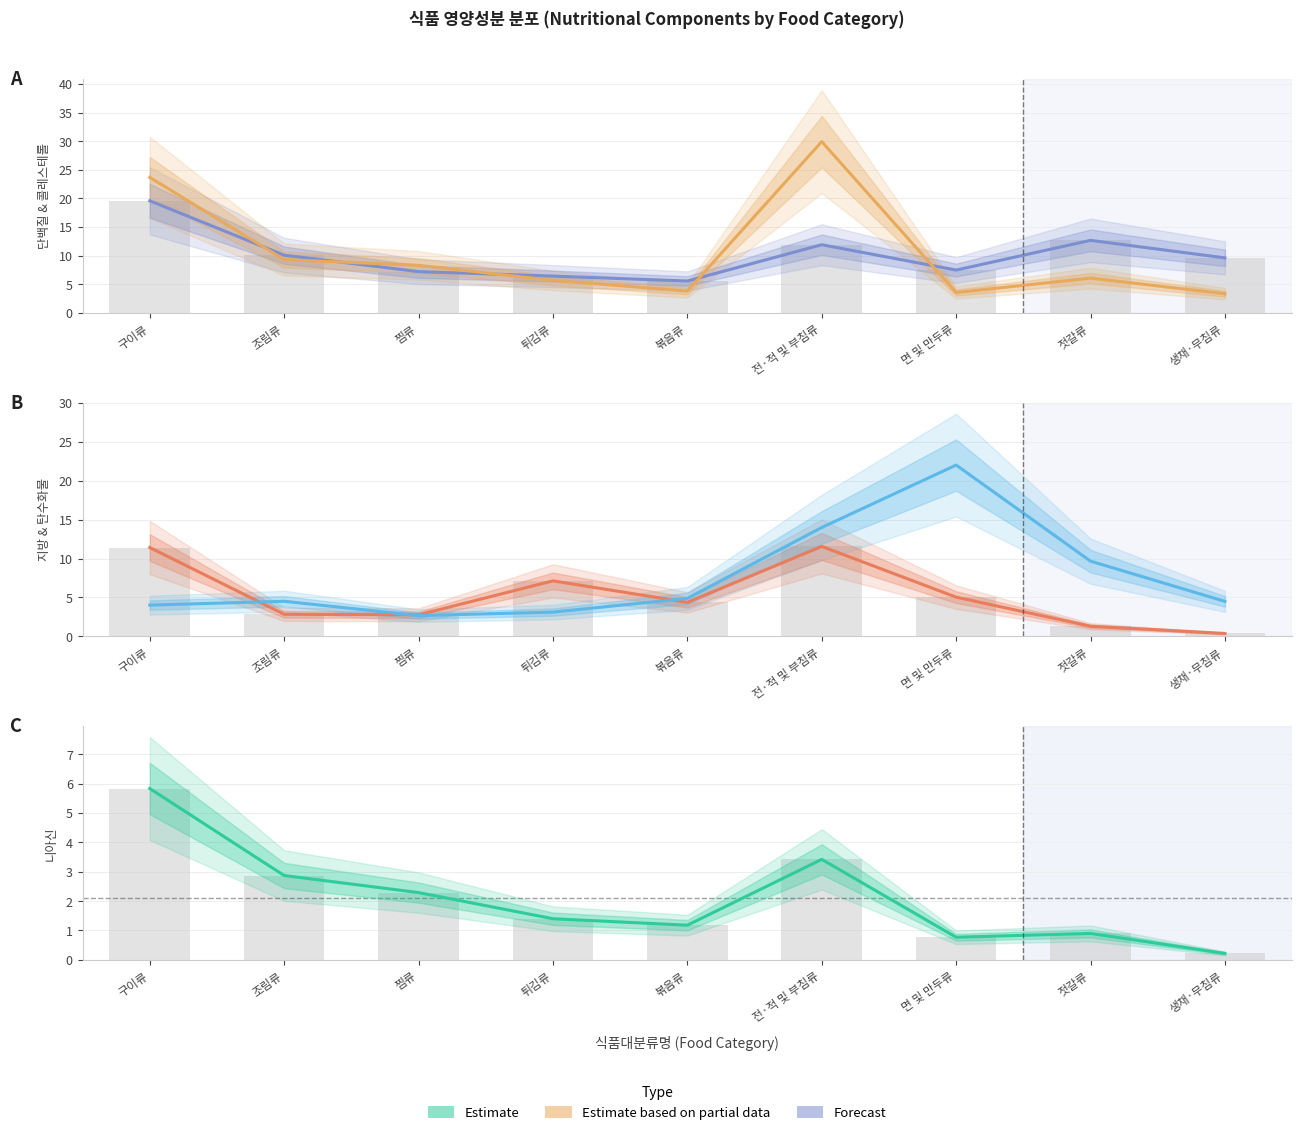

List the series in order of their peak value, highest first.

콜레스테롤, 탄수화물, 단백질, 지방, 니아신